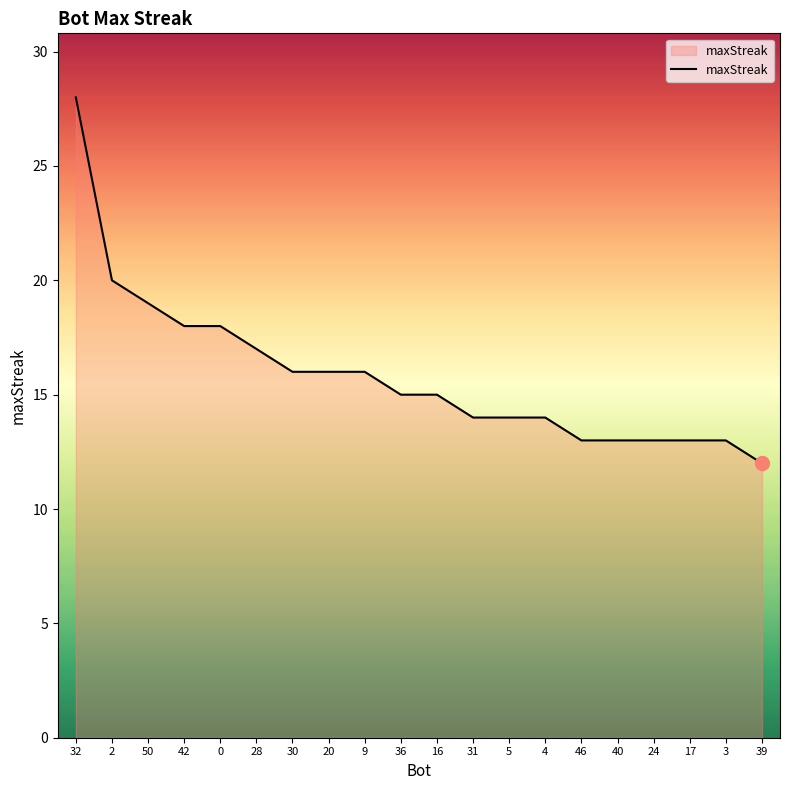

What position from the left is 50?

3